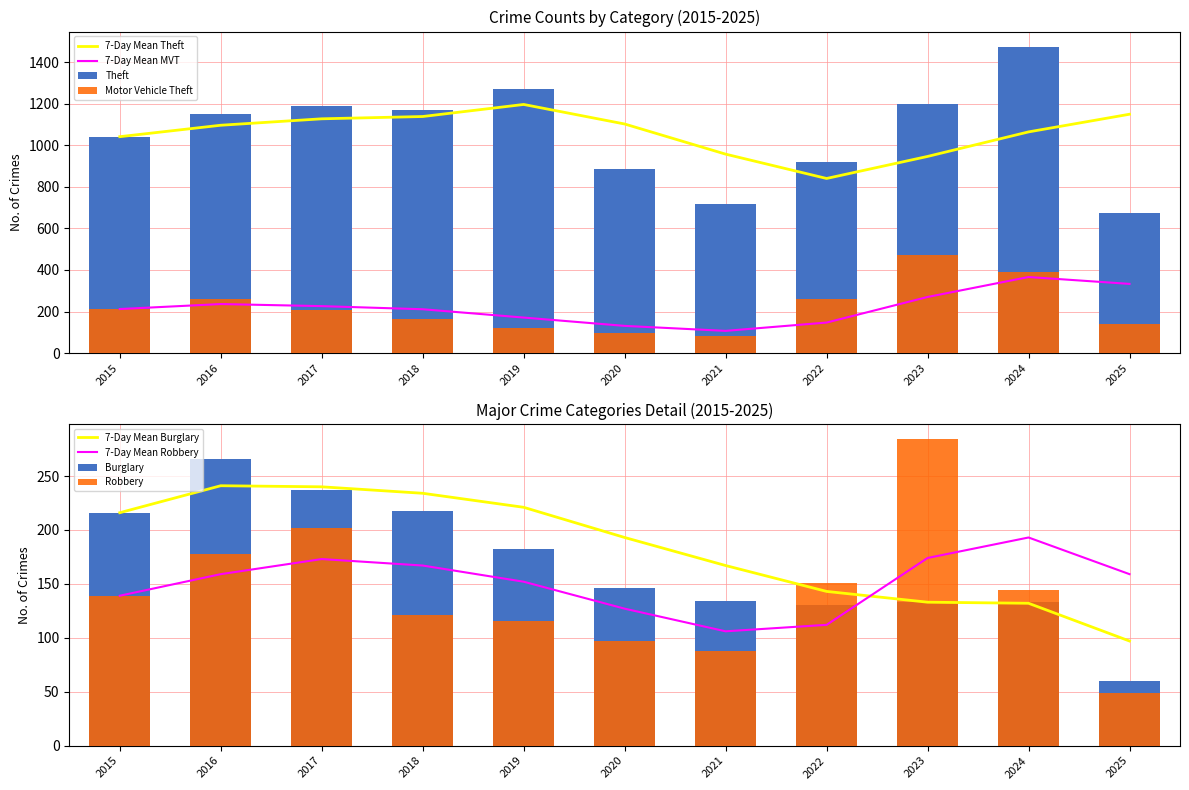

Rank the categories by Motor Vehicle Theft value from lowest to highest.

2021, 2020, 2019, 2025, 2018, 2017, 2015, 2016, 2022, 2024, 2023